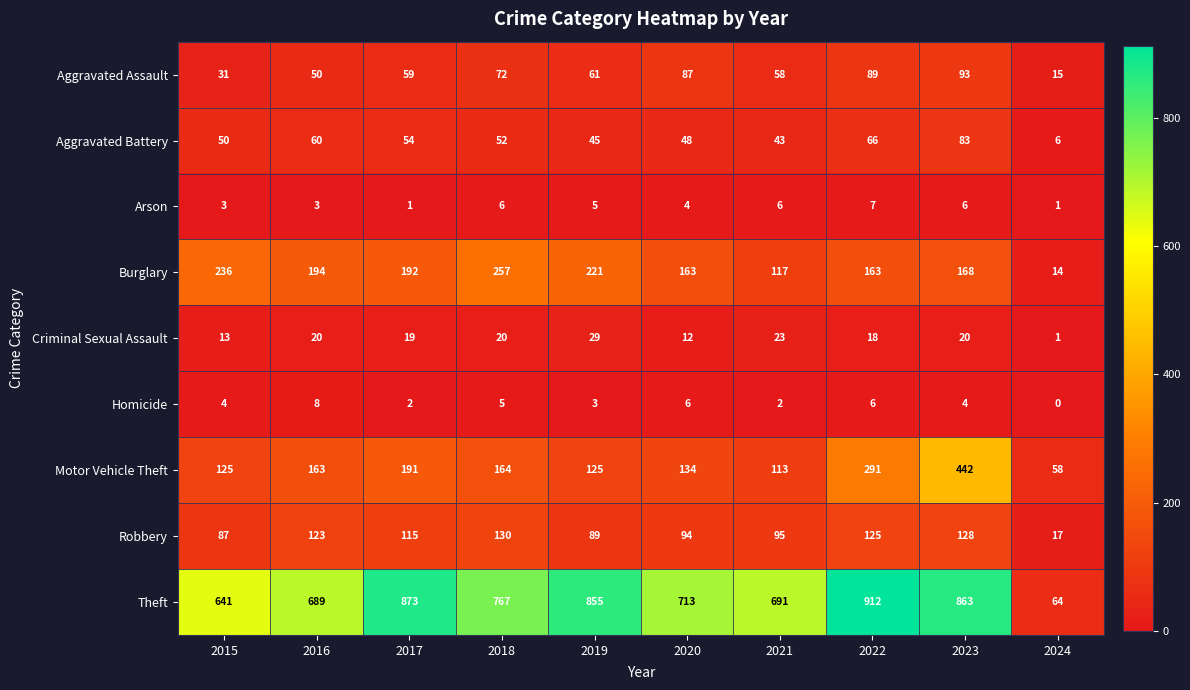

Is it true that Criminal Sexual Assault equals 20 at 2016?

True